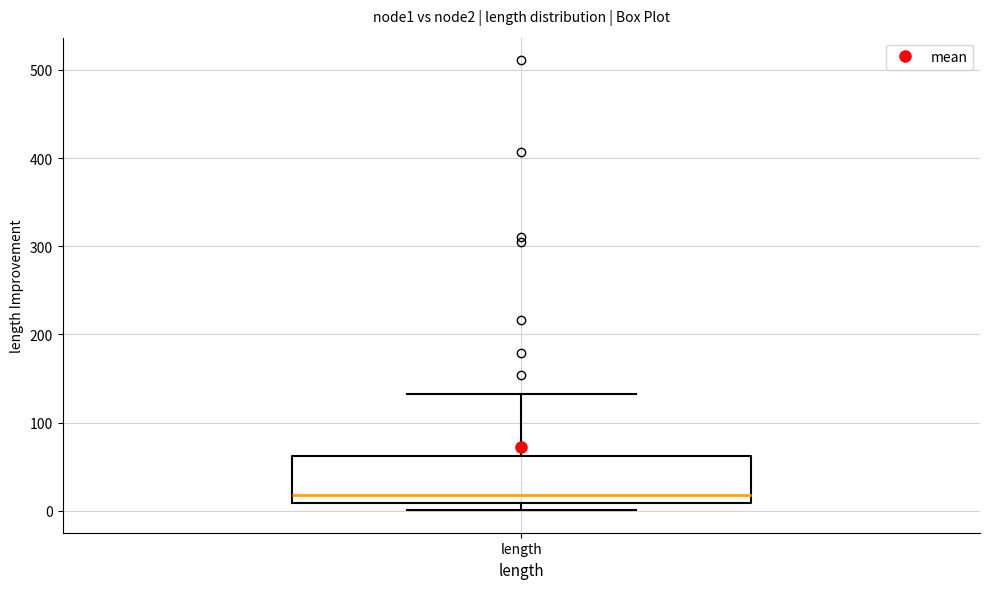

Transcribe this box plot: give where the median line is, the range the box spans, and where the two whiskers end, as read against the y-axis. The values are not printed on the chart, so give them approximately, as read against the axis.

median 20, box 10 to 60, whiskers 0 to 130